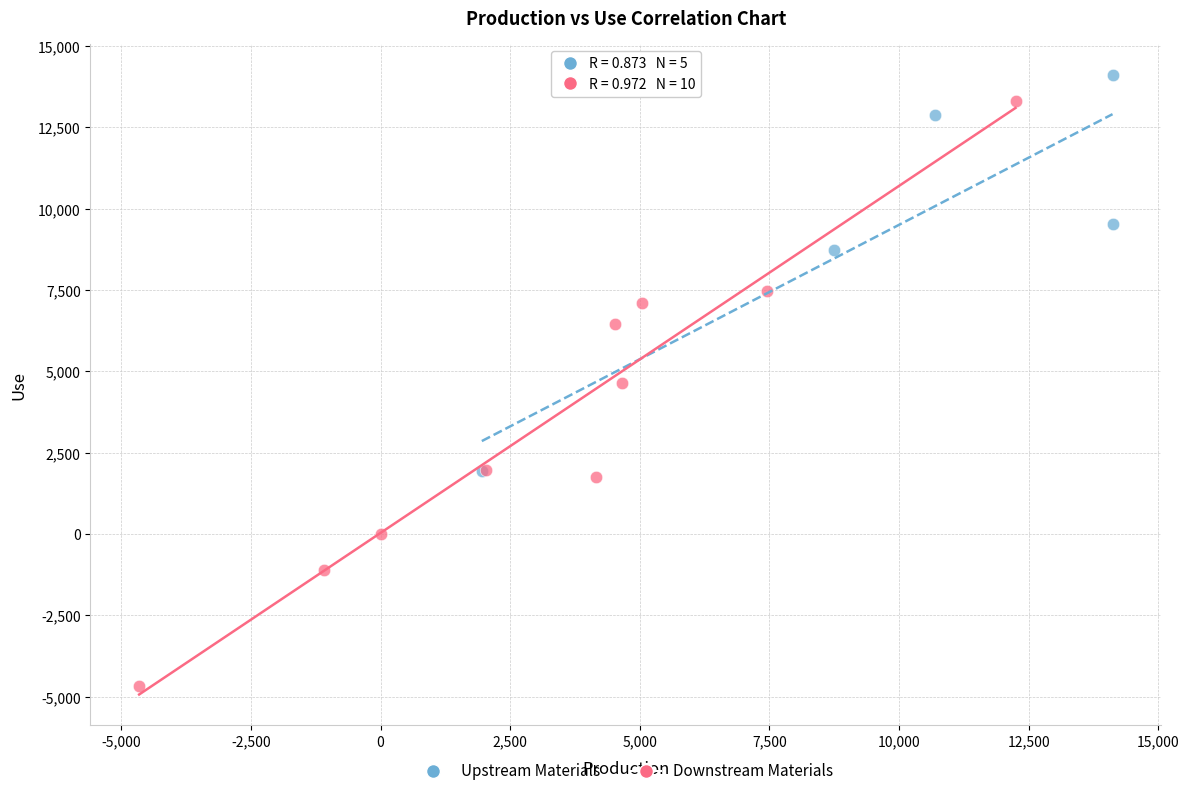

Which series contains the lowest Y value?

Downstream Materials